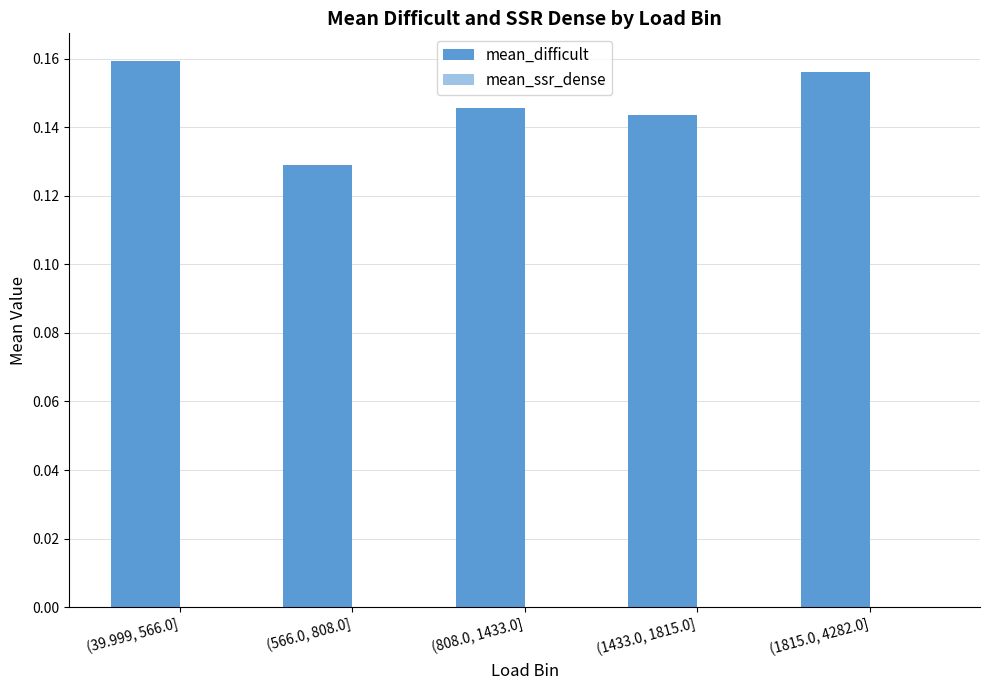

Which category has the lowest value across all series?

(566.0, 808.0]